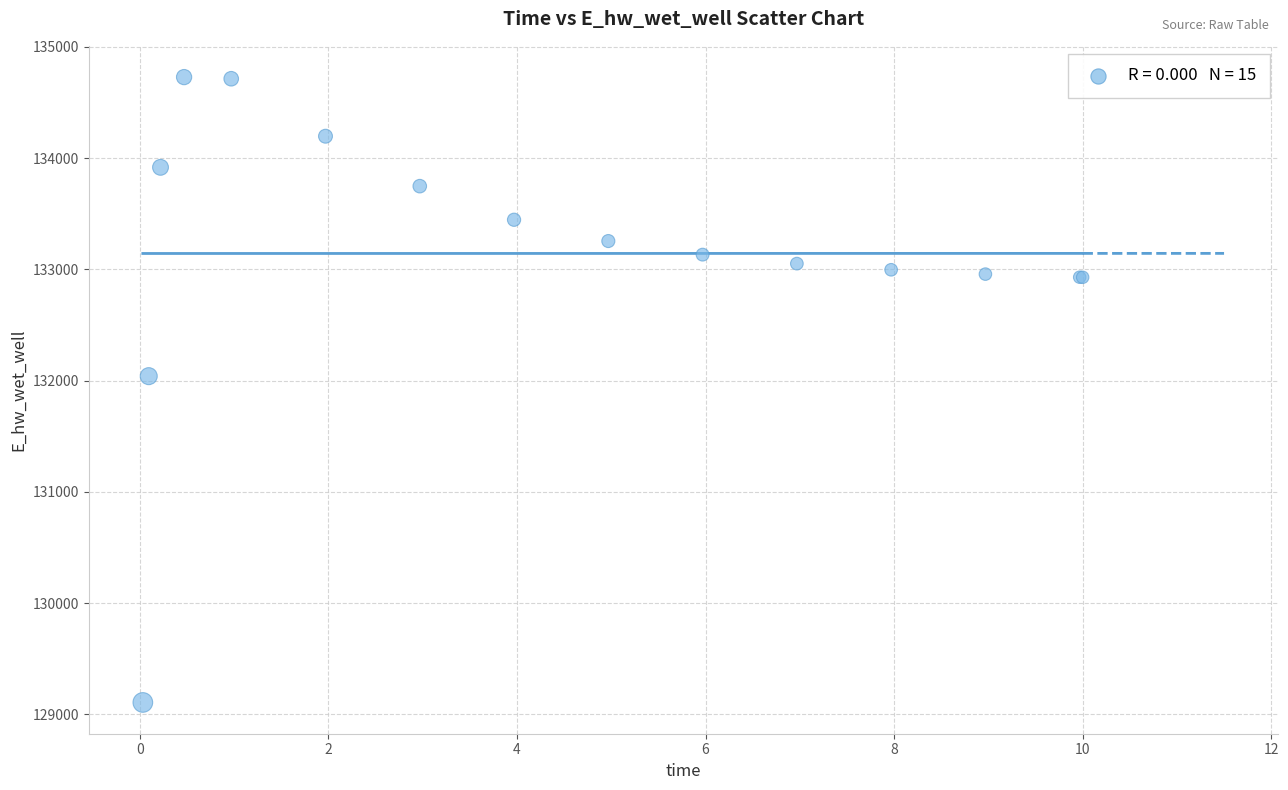

What Y value in the scatter plot is closest to 131917?

132040.2